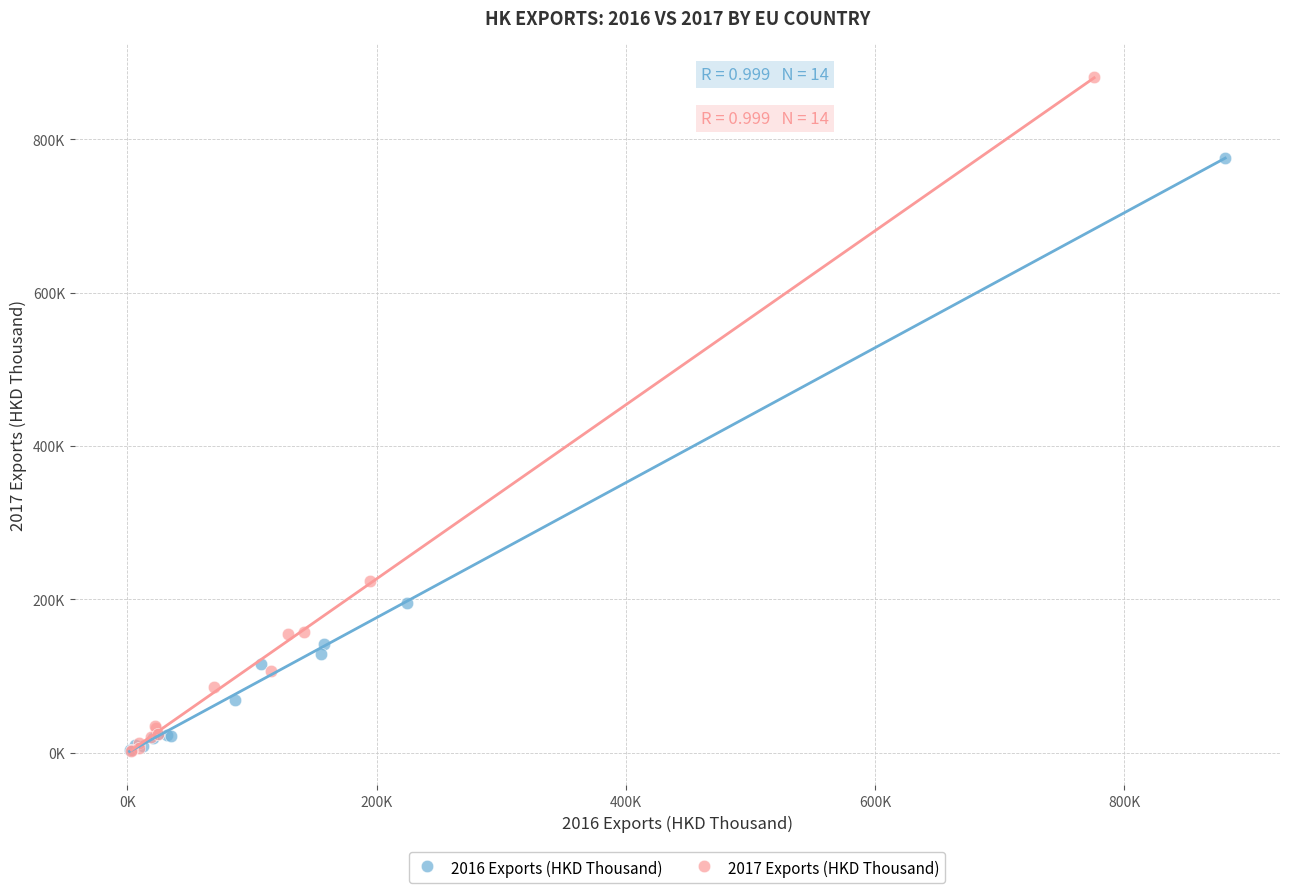

Which series has the widest spread of Y values?

2017 Exports (HKD Thousand)